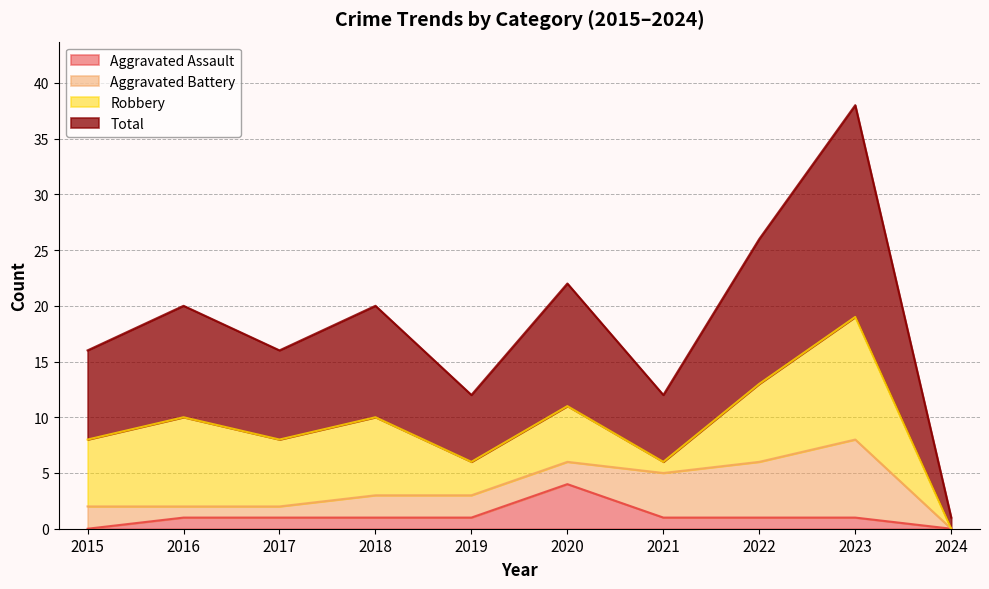

List the labels in order of Total value, smallest first.

2024, 2019, 2021, 2015, 2017, 2016, 2018, 2020, 2022, 2023